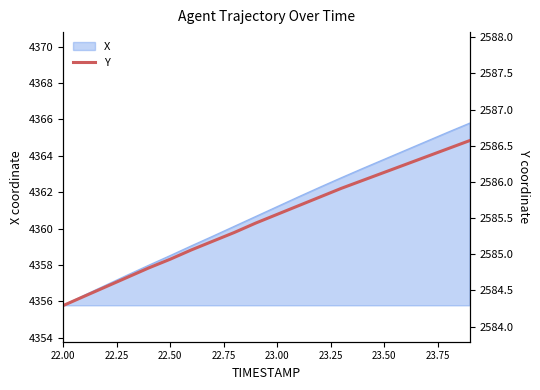

What is the minimum value for X?

4355.8